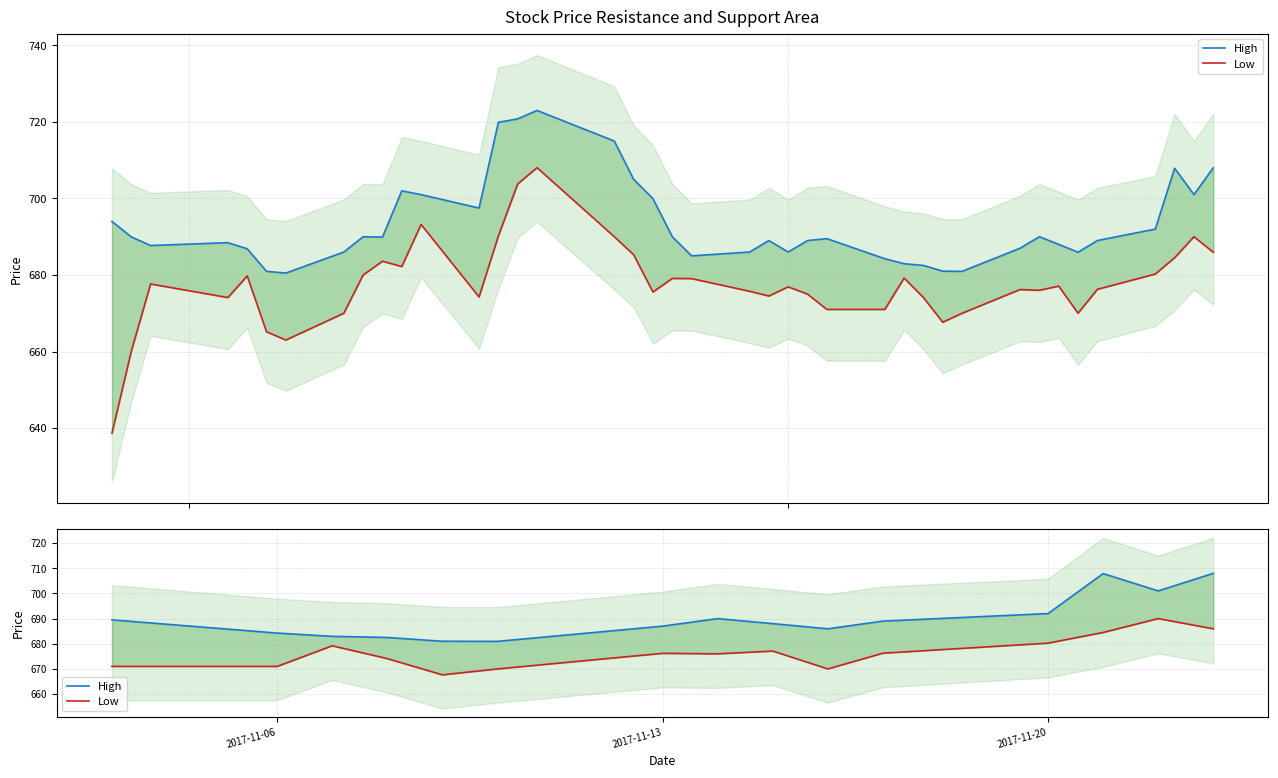

Is it true that High equals 900.2 at 7?

False